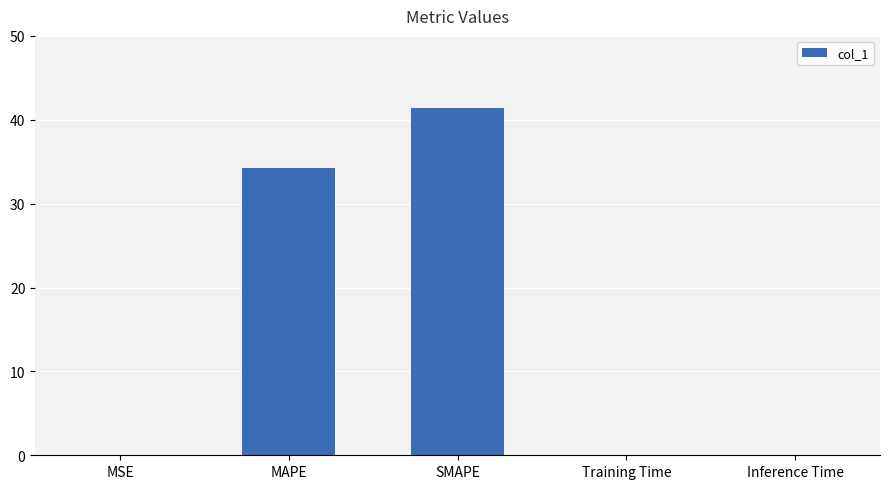

What is the sum of all values?

75.8